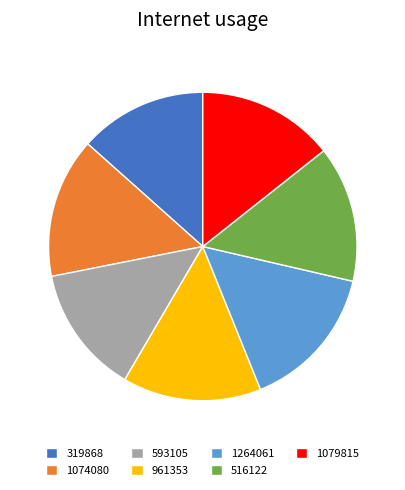

Does 516122 account for over 50% of the chart?

No